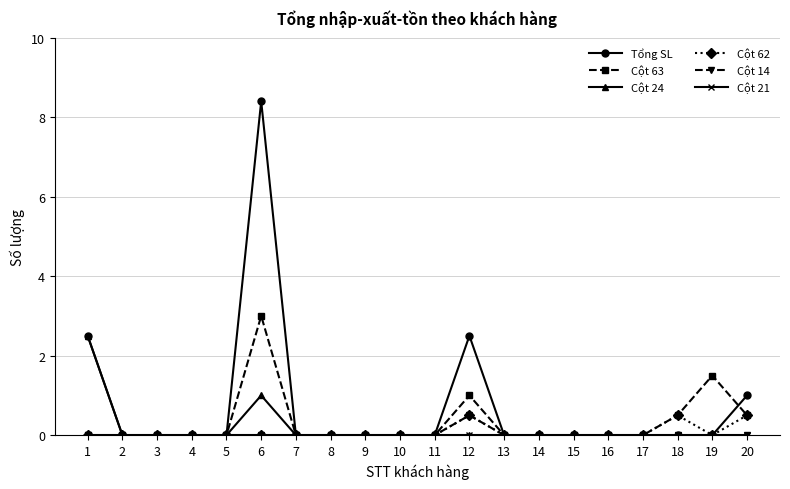

How many lines are shown in the chart?

6